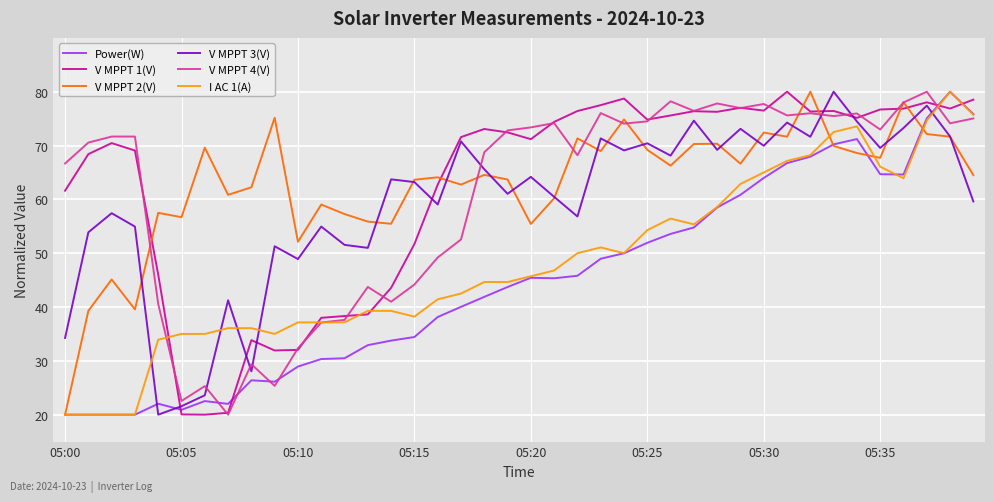

True or false: V MPPT 3(V) and V MPPT 4(V) intersect in this chart.

True